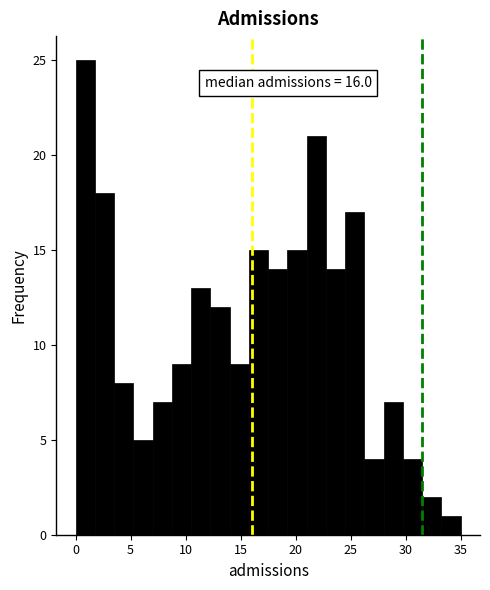

Around what value on the x-axis is the tallest bar? Give the approximate position of its centre, as read against the axis.

1.0